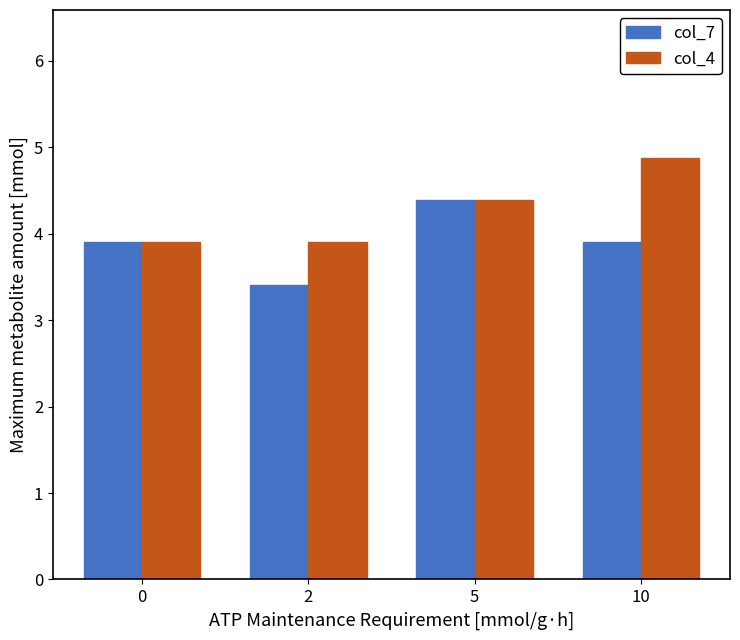

What are all the series names shown in the legend?

col_7, col_4